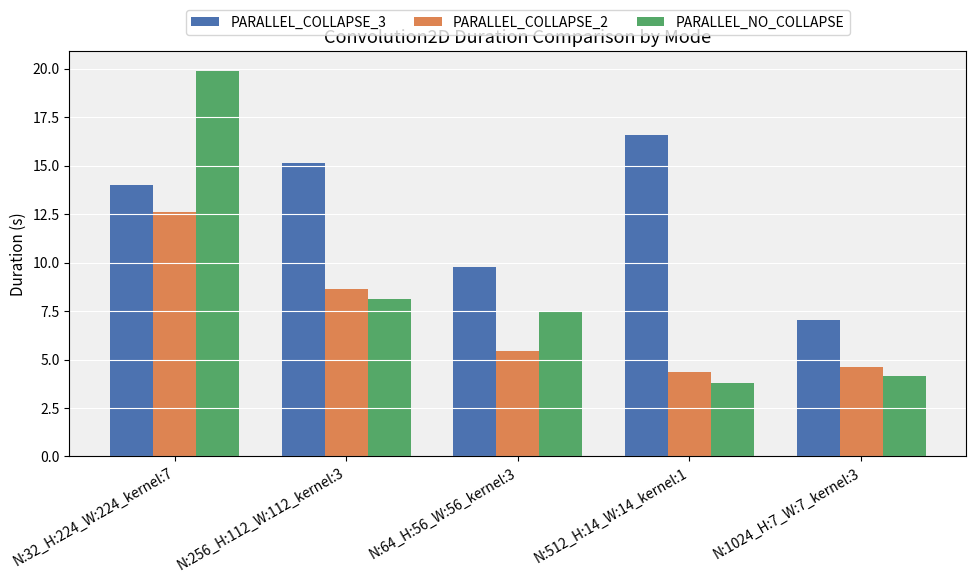

What is the difference between the highest and lowest values at N:32_H:224_W:224_kernel:7?

7.3